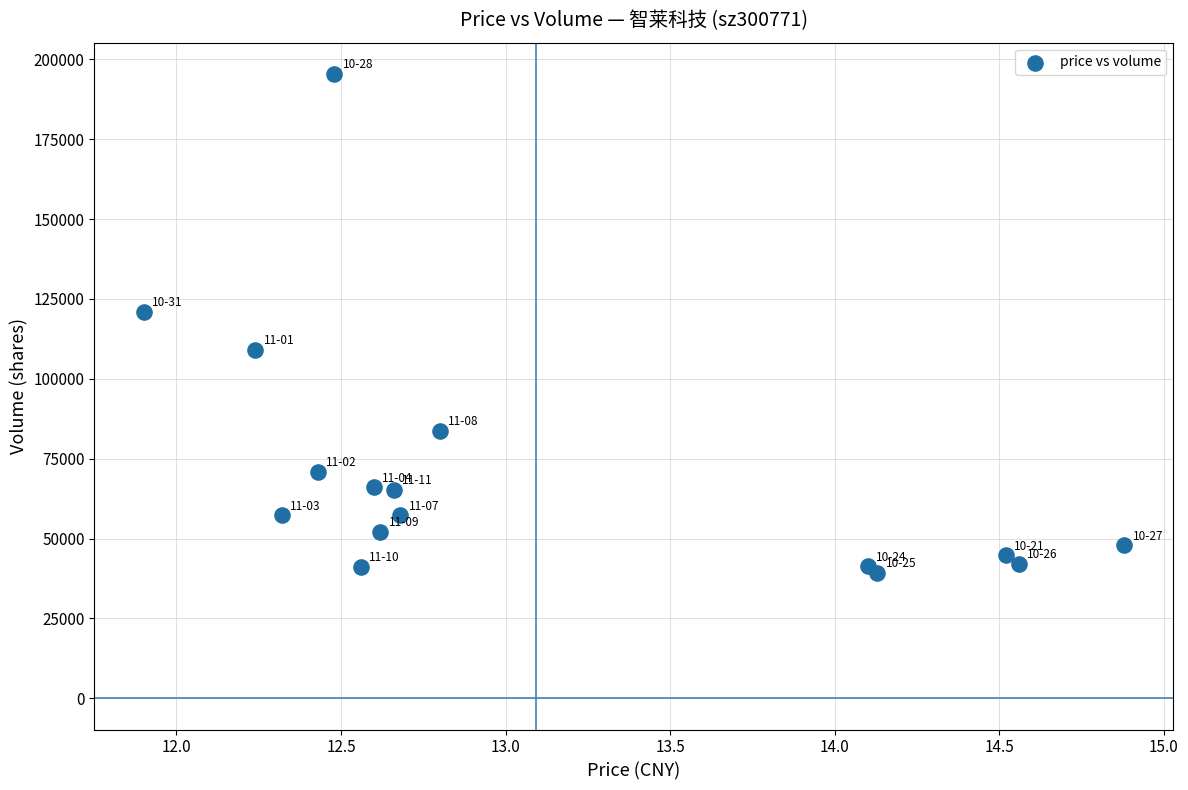

What Y value in the scatter plot is closest to 117391?

120994